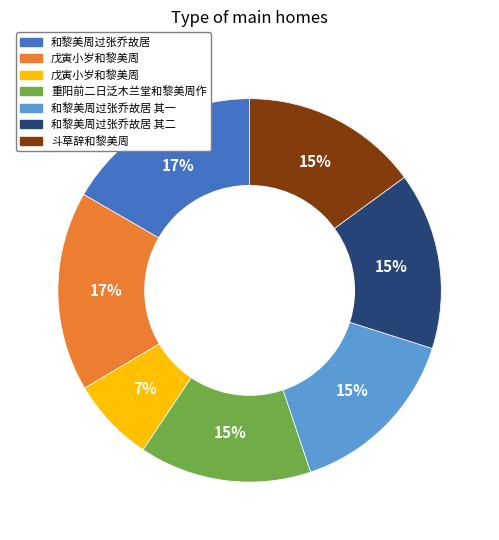

Does any single category account for the majority?

No